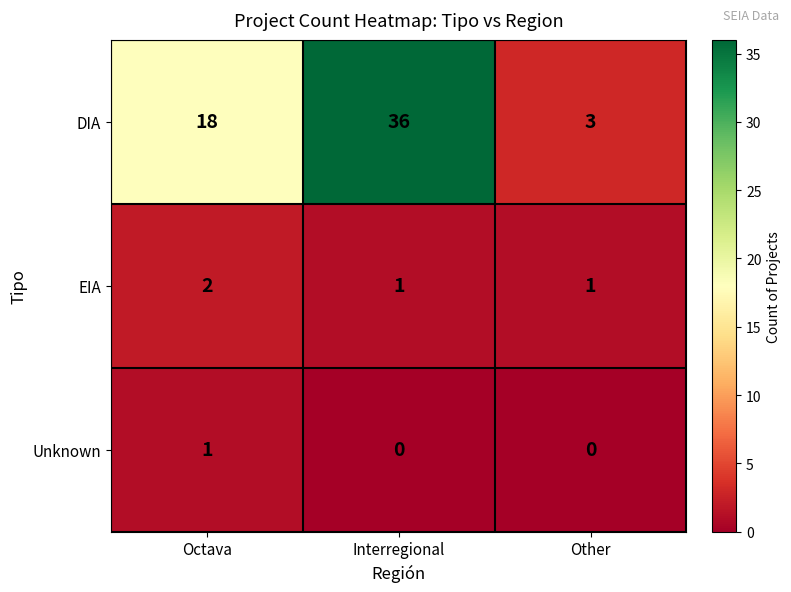

Count the EIA values in the range 1 to 2.

3